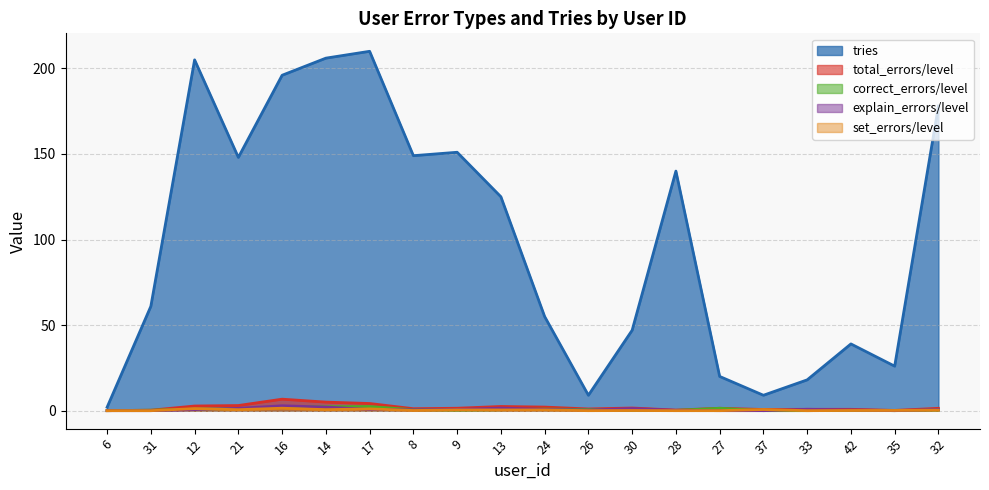

How many interior local peaks does the tries series have?

5